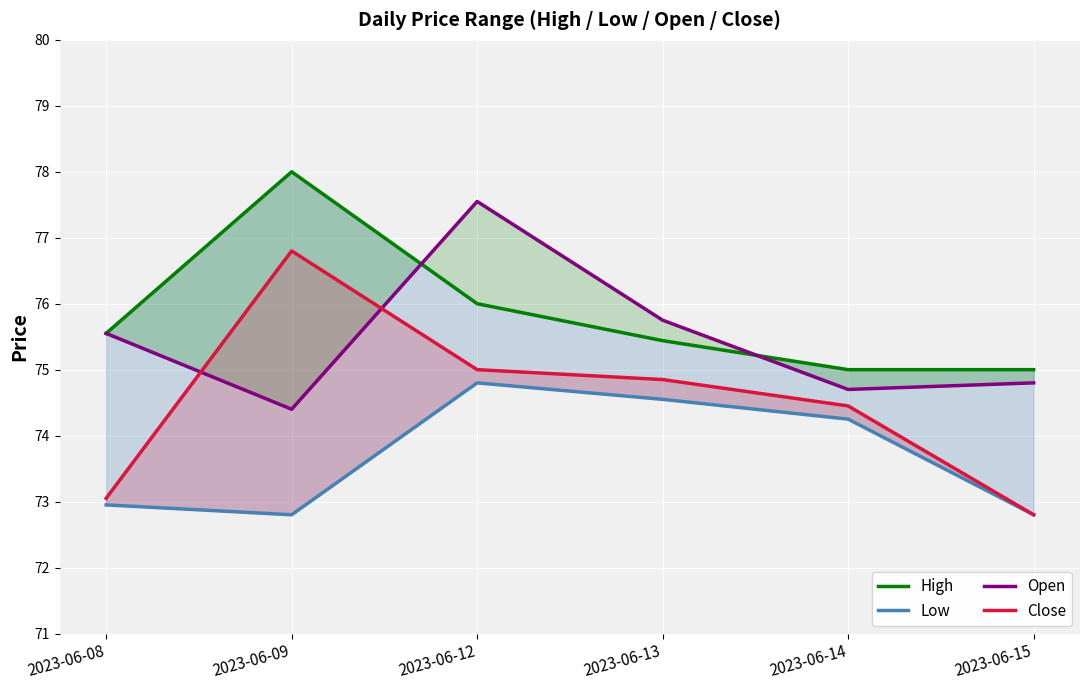

How many distinct data groups are displayed?

4